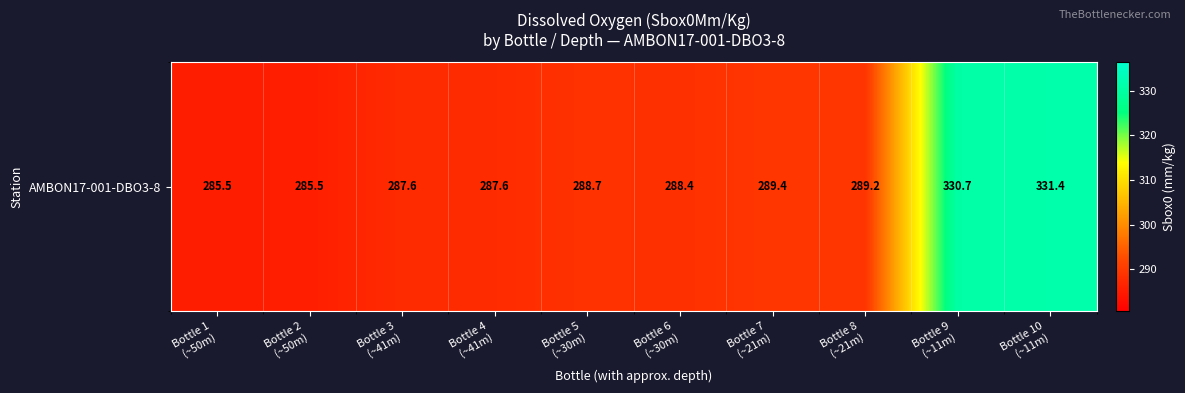

Is it true that the value at Bottle 10
(~11m) is 500.6?

False